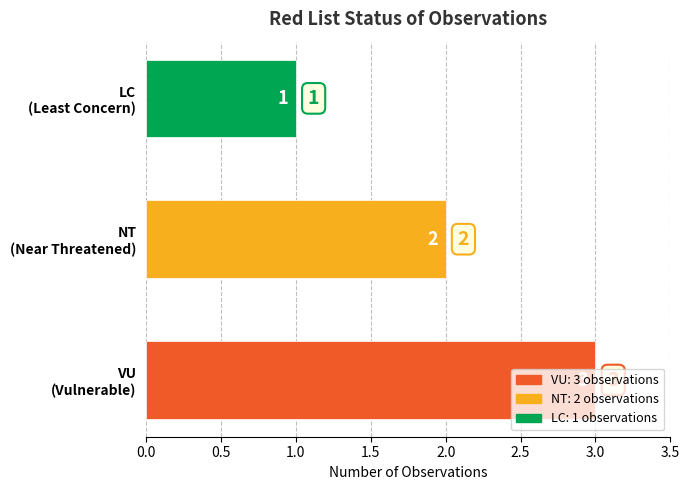

List the labels in order of value, smallest first.

LC
(Least Concern), NT
(Near Threatened), VU
(Vulnerable)